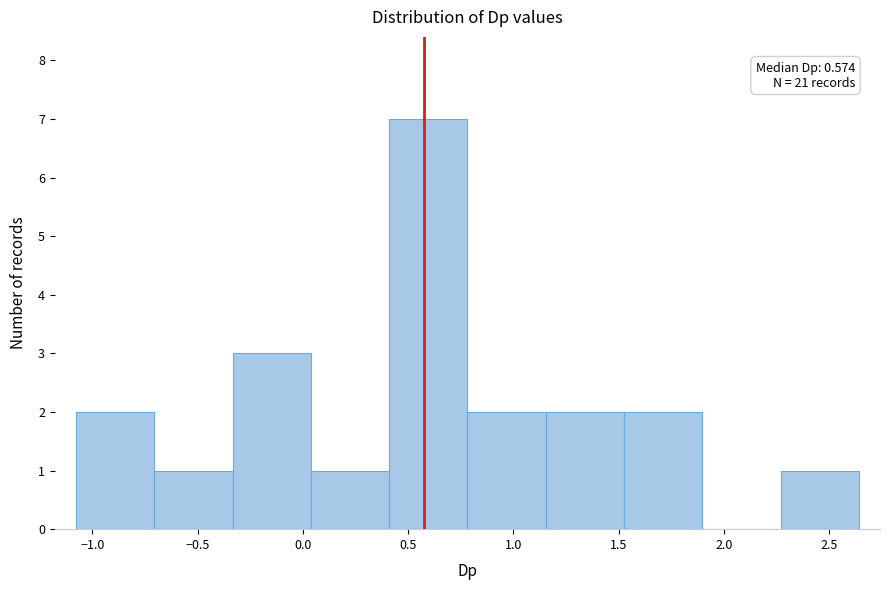

Over which range of the x-axis is the bar tallest?

0.40 to 0.80